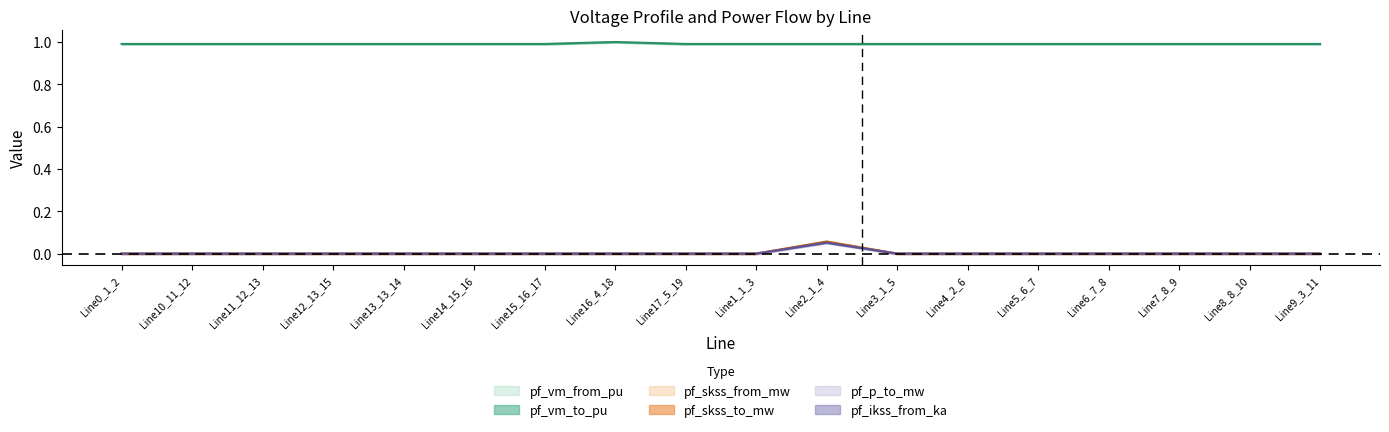

What is the label of the 6th point from the right?

Line4_2_6